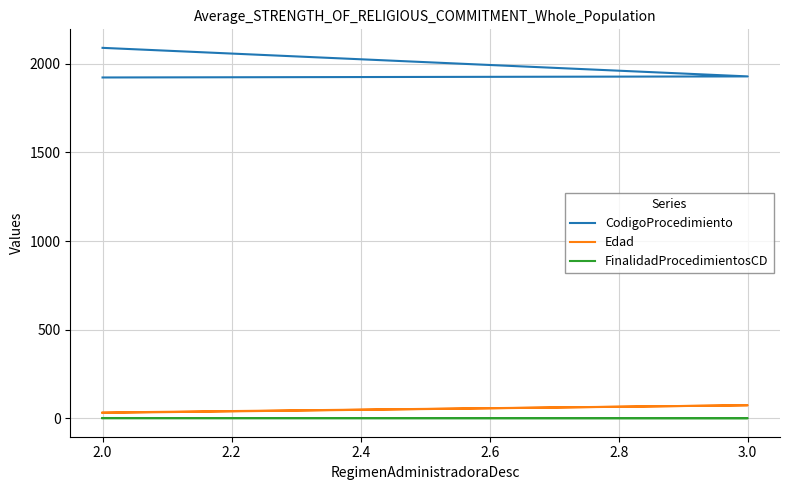

Reading left to right, list all the values displayed in this chart.

CodigoProcedimiento: 2089	1928	1922
Edad: 31	74	33
FinalidadProcedimientosCD: 1	1	2